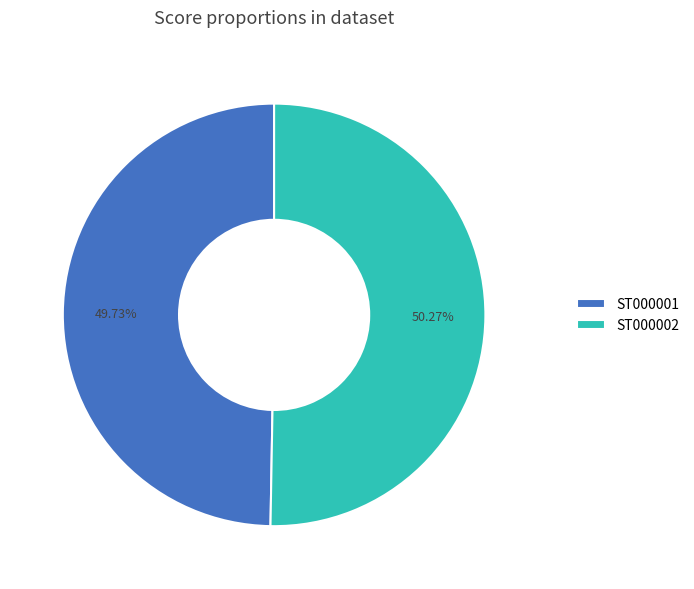

Which slice represents more than half of the pie?

ST000002